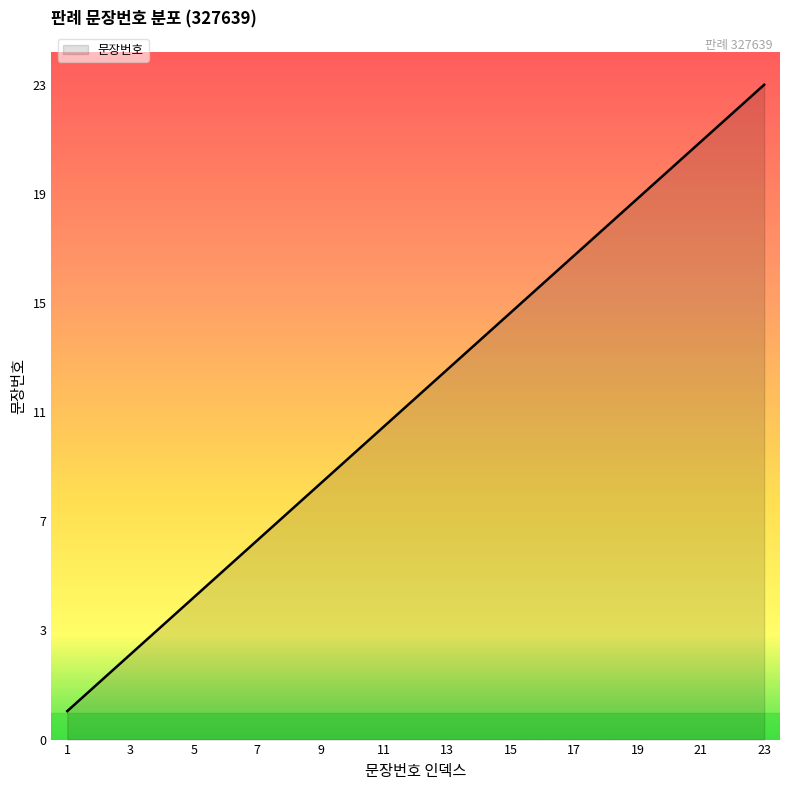

Rank the categories by value from lowest to highest.

1, 2, 3, 4, 5, 6, 7, 8, 9, 10, 11, 12, 13, 14, 15, 16, 17, 18, 19, 20, 21, 22, 23